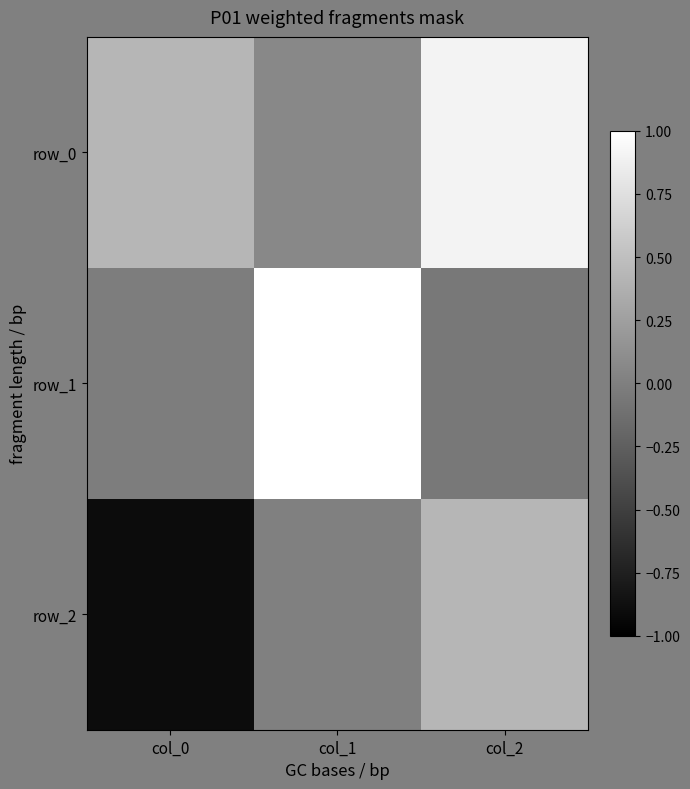

Is the value of row_1 at col_0 greater than the value of row_2 at col_2?

No